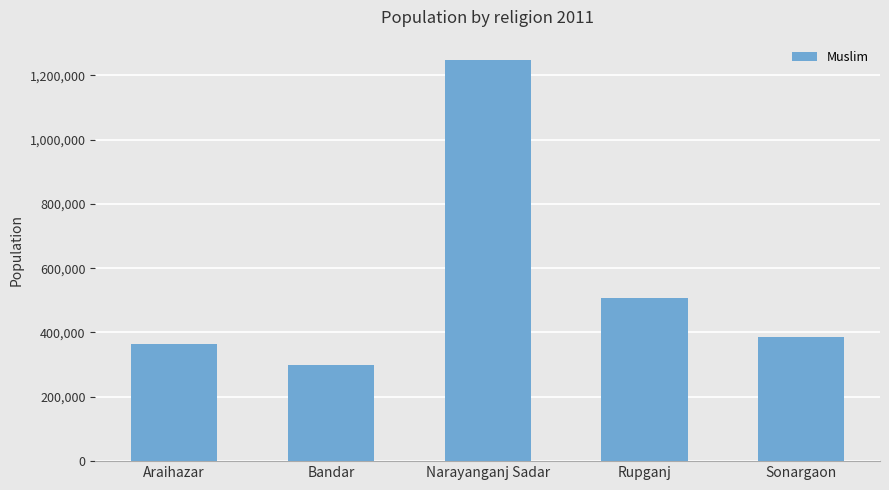

Rank the categories by value from lowest to highest.

Bandar, Araihazar, Sonargaon, Rupganj, Narayanganj Sadar